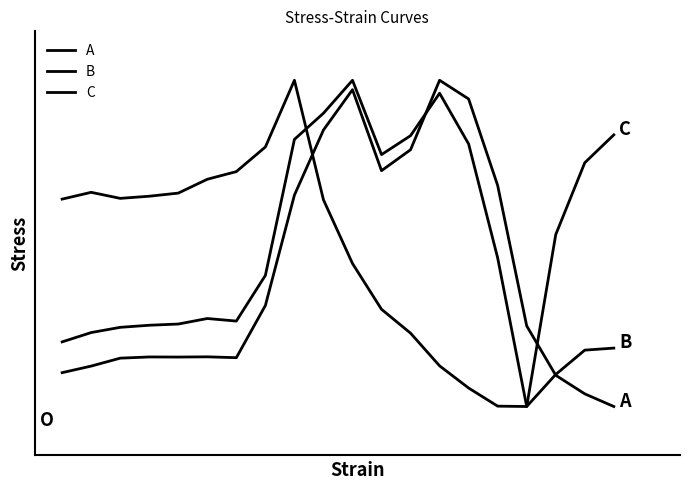

Is this an area chart (filled region under the line)?

No